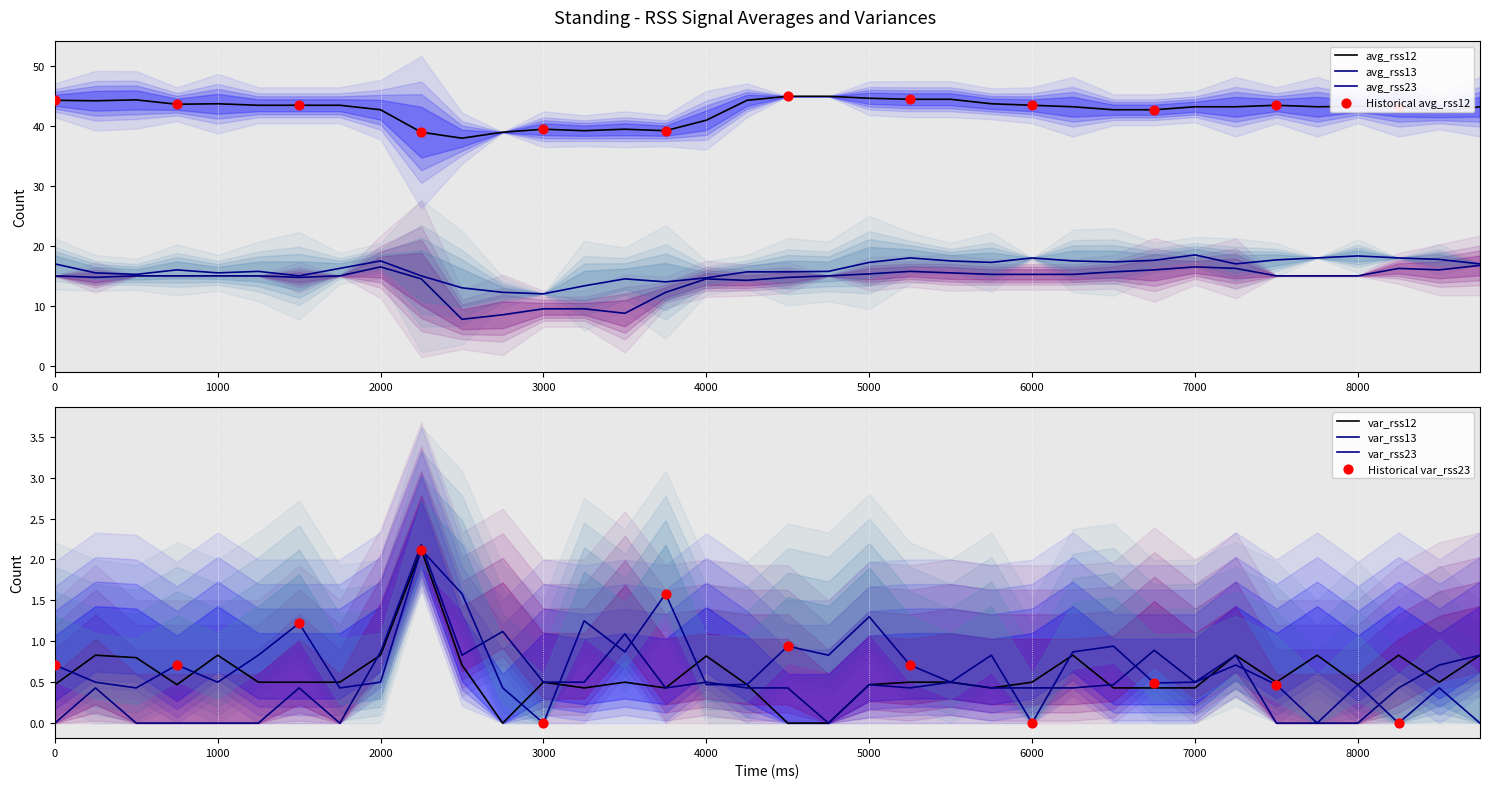

Which series has the largest total across all categories?

avg_rss12